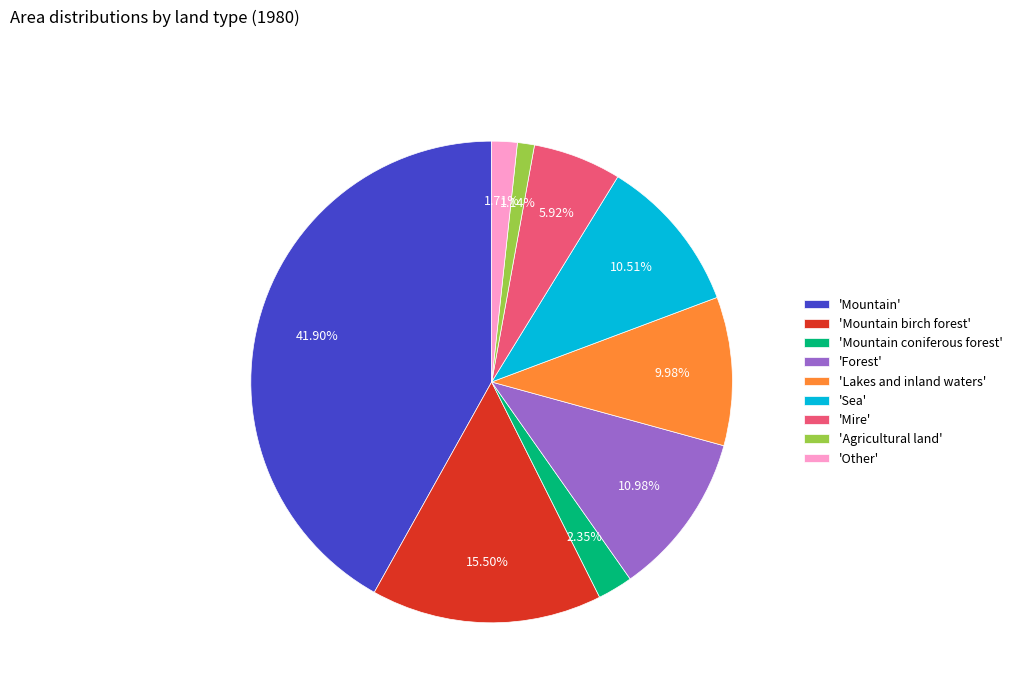

Does 'Mire' represent more than half of the total?

No